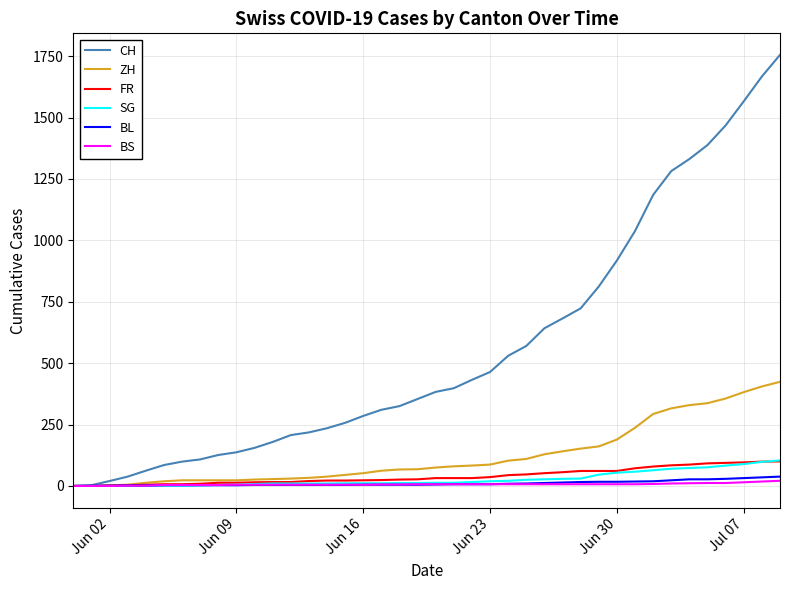

What are all the series names shown in the legend?

CH, ZH, FR, SG, BL, BS